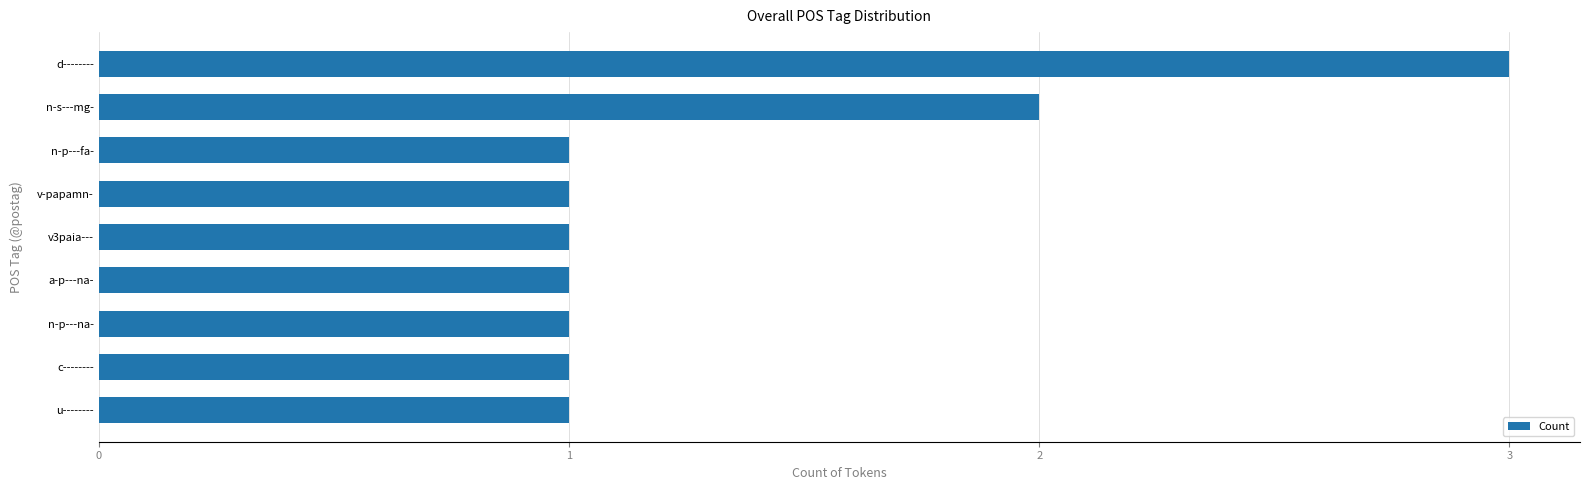

What is the ratio of the value at n-p---fa- to the value at u--------?

1.0